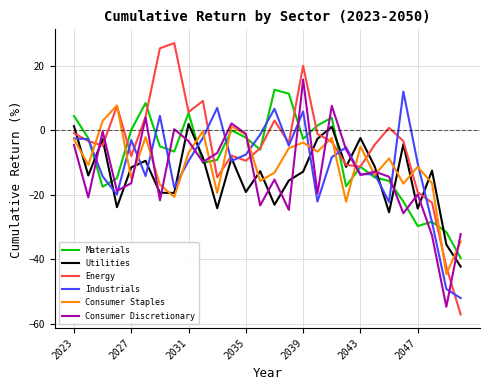

How many categories are shown in the chart?

28